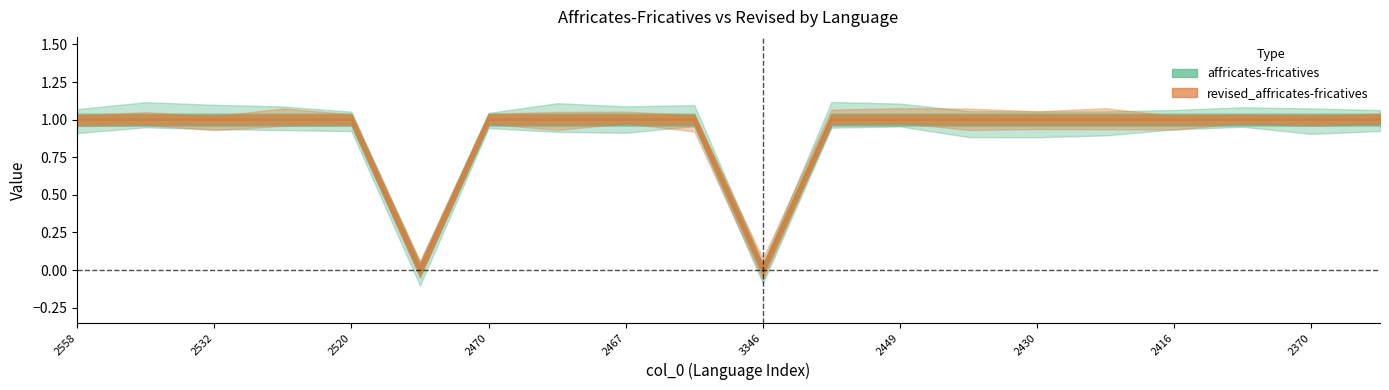

True or false: affricates-fricatives and revised_affricates-fricatives cross at least once.

False